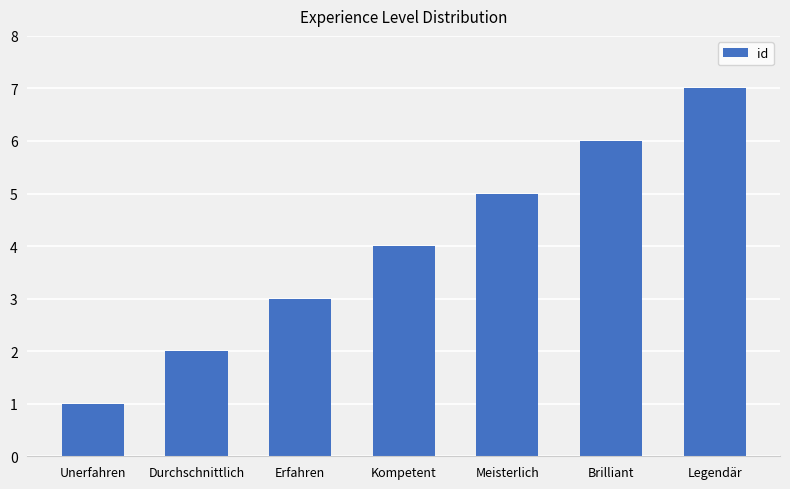

At which category does the chart reach its peak across all series?

Legendär